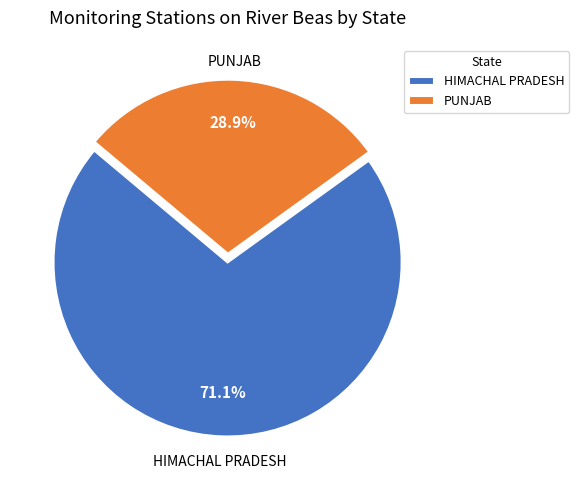

Between PUNJAB and HIMACHAL PRADESH, which is larger?

HIMACHAL PRADESH